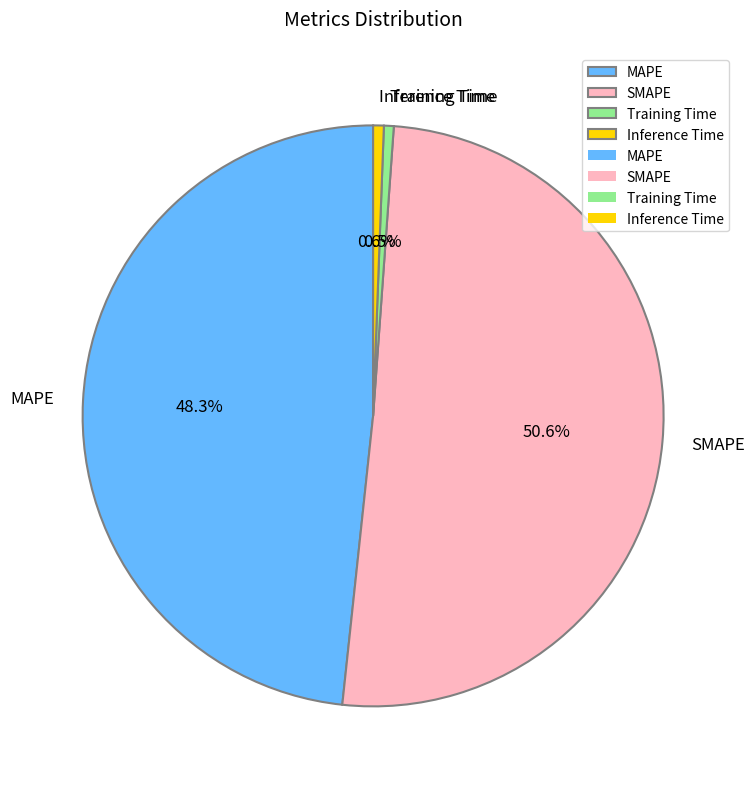

To the nearest percent, what is the average slice percentage?

25%